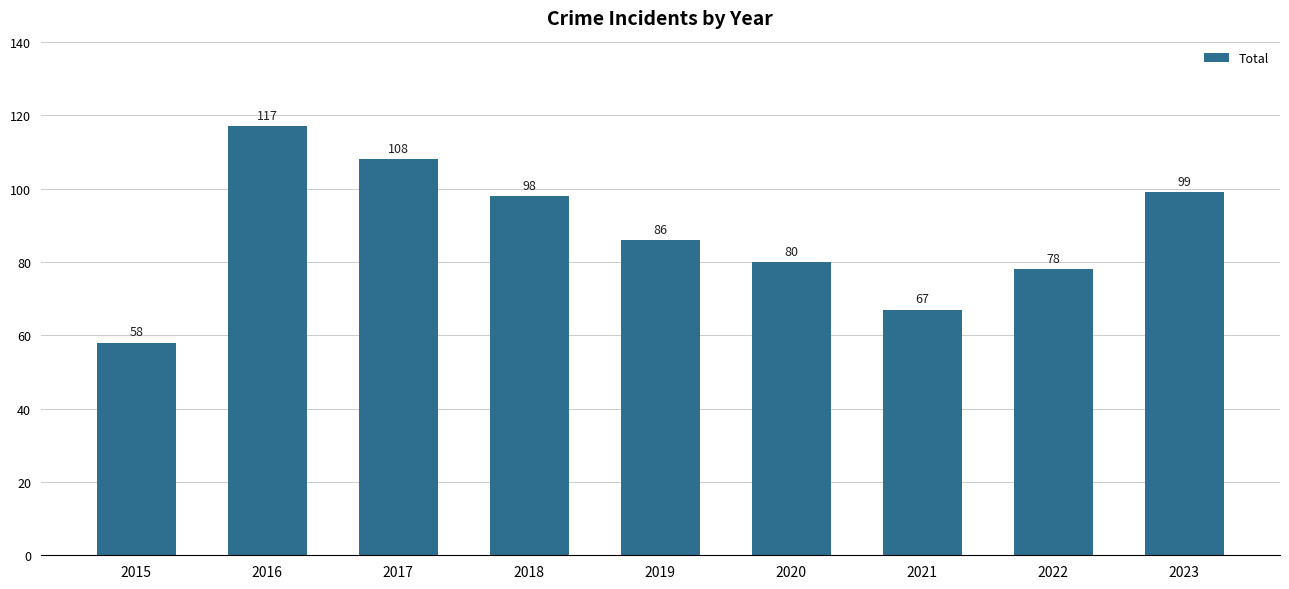

Does the chart contain any negative values?

No